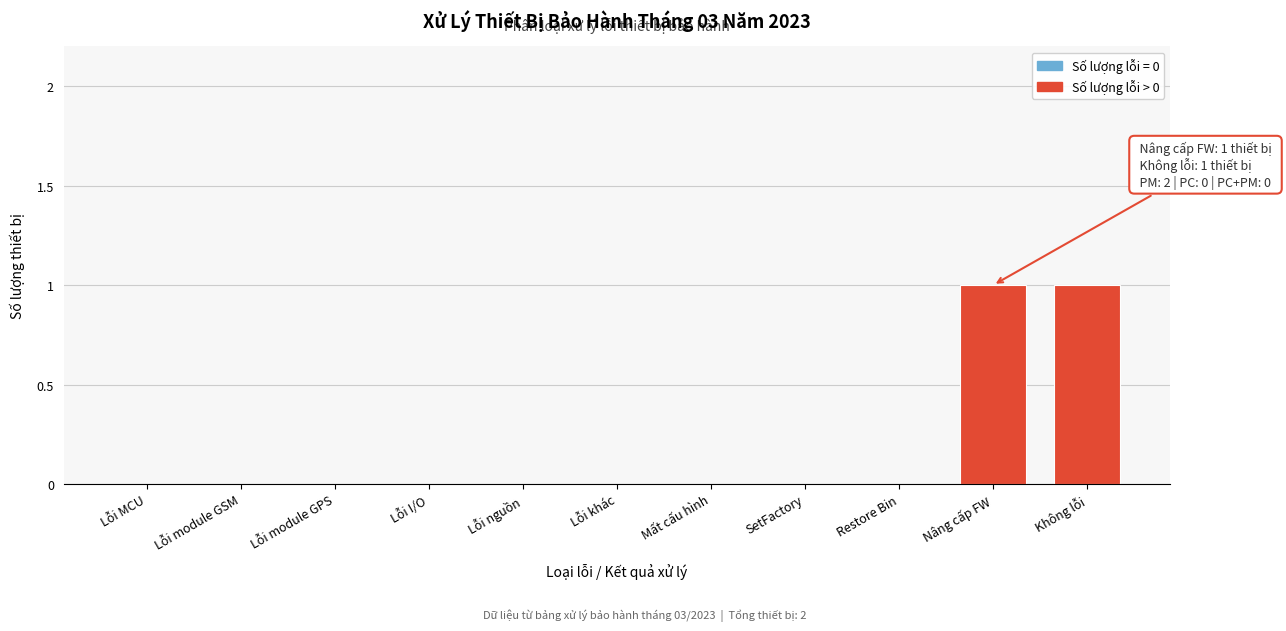

Reading left to right, extract all data points from this chart.

Lỗi MCU=0	Lỗi module GSM=0	Lỗi module GPS=0	Lỗi I/O=0	Lỗi nguồn=0	Lỗi khác=0	Mất cấu hình=0	SetFactory=0	Restore Bin=0	Nâng cấp FW=1	Không lỗi=1